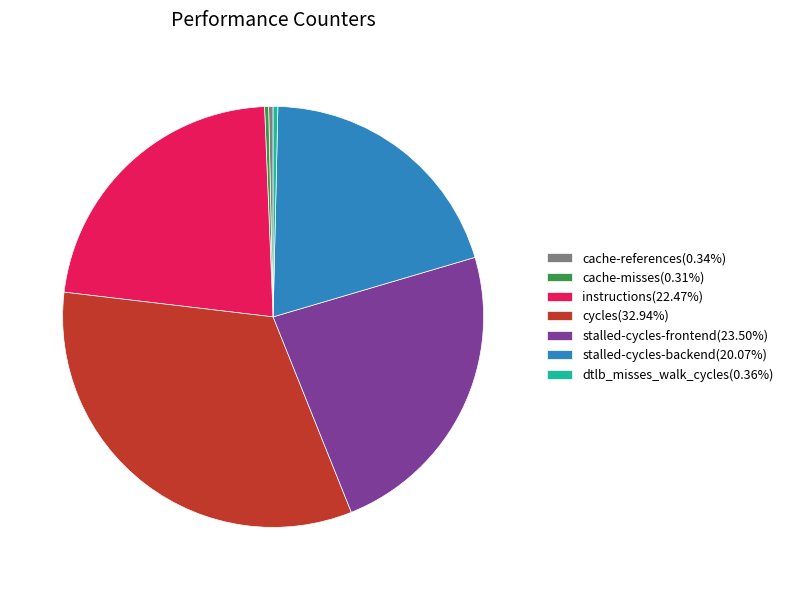

Approximately how many times larger is the value at stalled-cycles-frontend(23.50%) compared to cache-references(0.34%)?

68.6